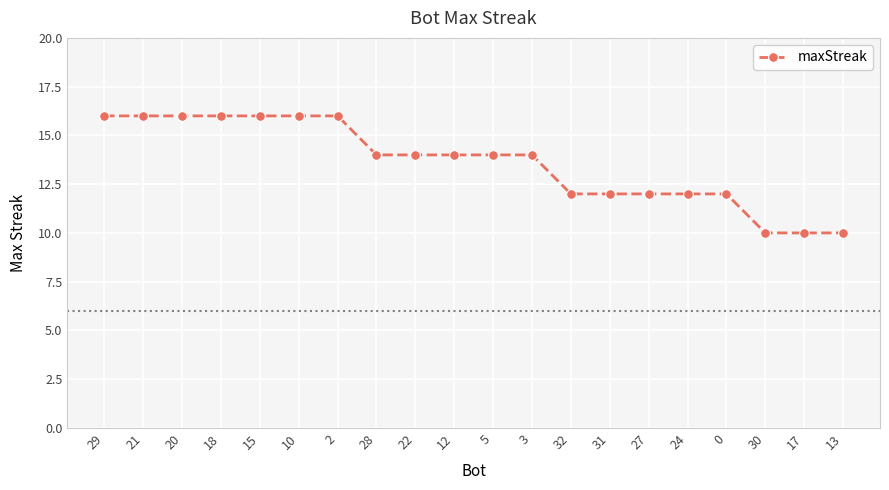

Count the number of data series in this chart.

1